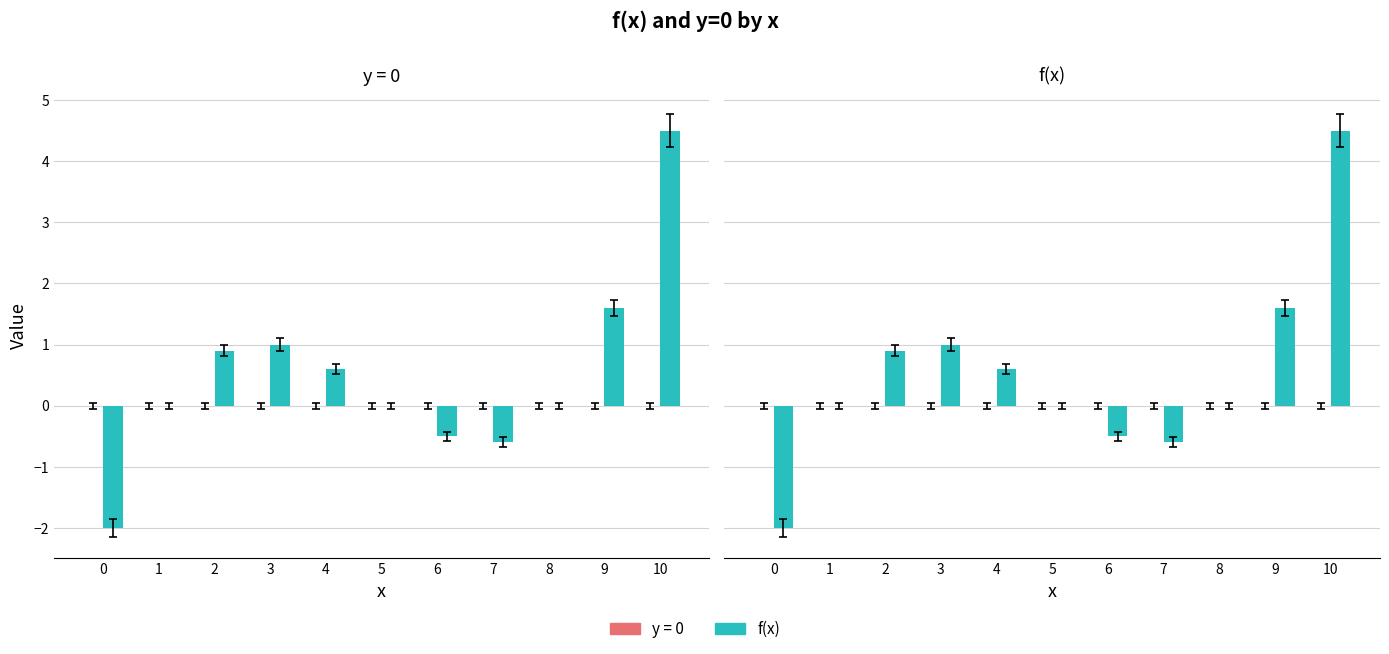

Where is the data nearest to the value 1?

3